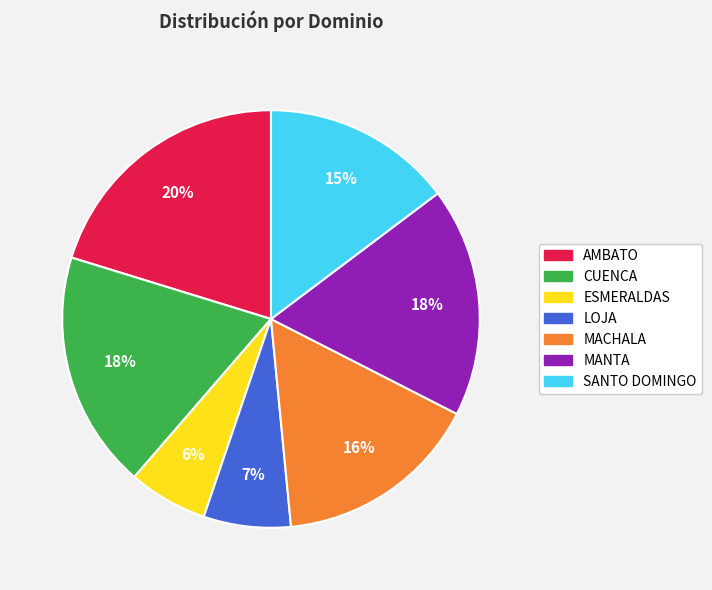

Which slice is the largest?

AMBATO